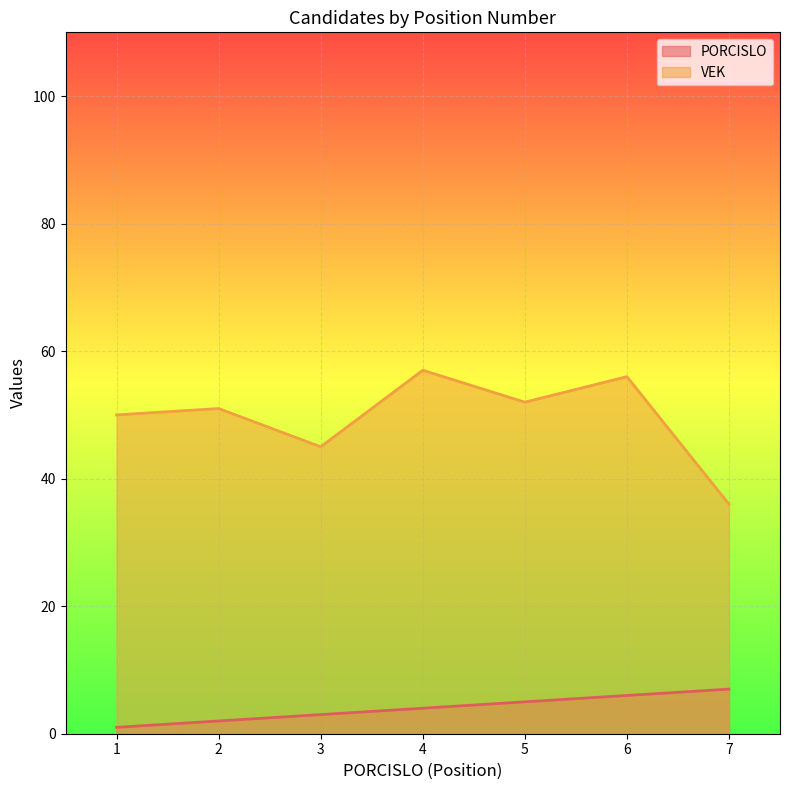

True or false: PORCISLO has a value of 0 at 1.

False